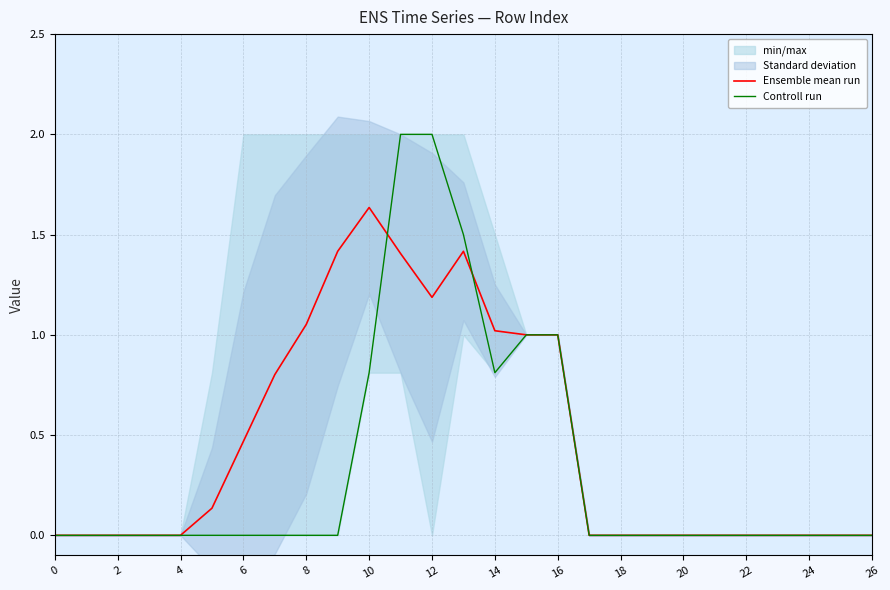

Reading left to right, transcribe all the data shown in this chart.

Ensemble mean run: 0.0	0.0	0.0	0.0	0.0	0.1	0.5	0.8	1.1	1.4	1.6	1.4	1.2	1.4	1.0	1.0	1.0	0.0	0.0	0.0	0.0	0.0	0.0	0.0	0.0	0.0	0.0
Controll run: 0.0	0.0	0.0	0.0	0.0	0.0	0.0	0.0	0.0	0.0	0.8	2.0	2.0	1.5	0.8	1.0	1.0	0.0	0.0	0.0	0.0	0.0	0.0	0.0	0.0	0.0	0.0